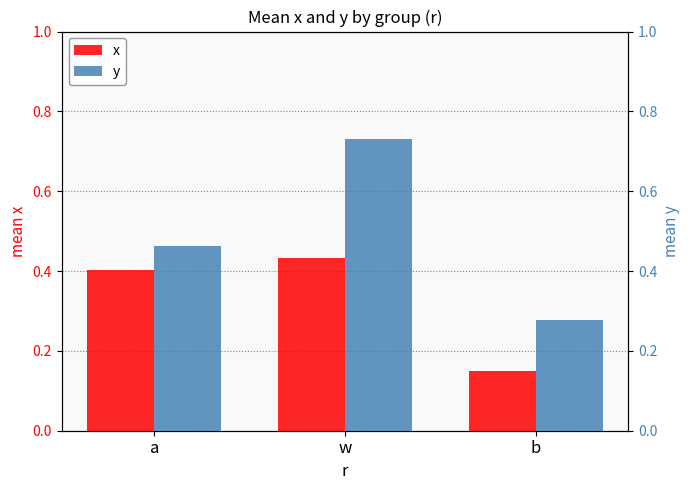

What is the approximate value of x at w?

0.4